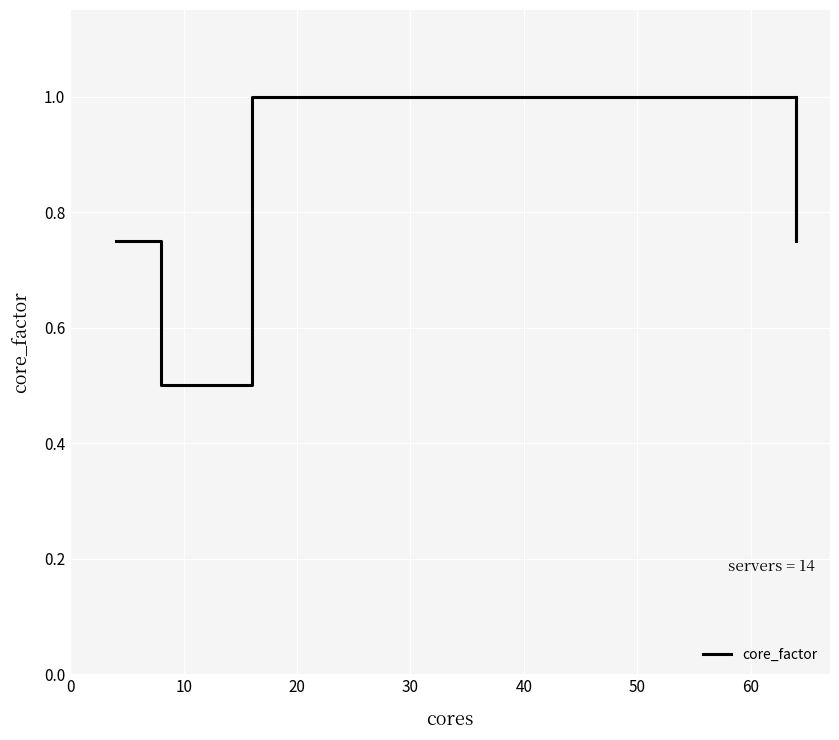

How many interior local peaks (higher than both neighbors) does the data have?

1